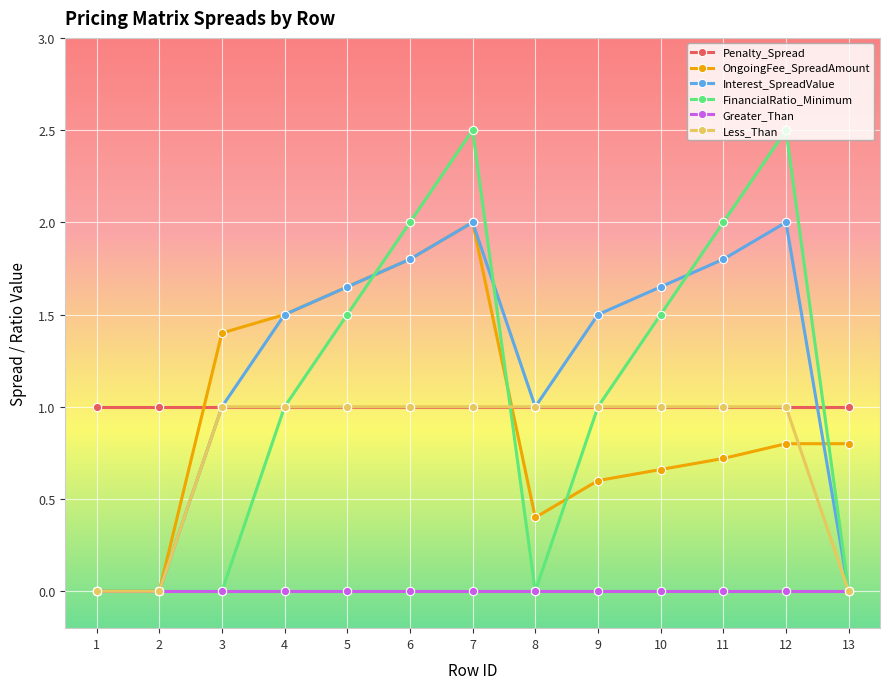

What is the value of the Penalty_Spread point at the 13th from the left?

1.0